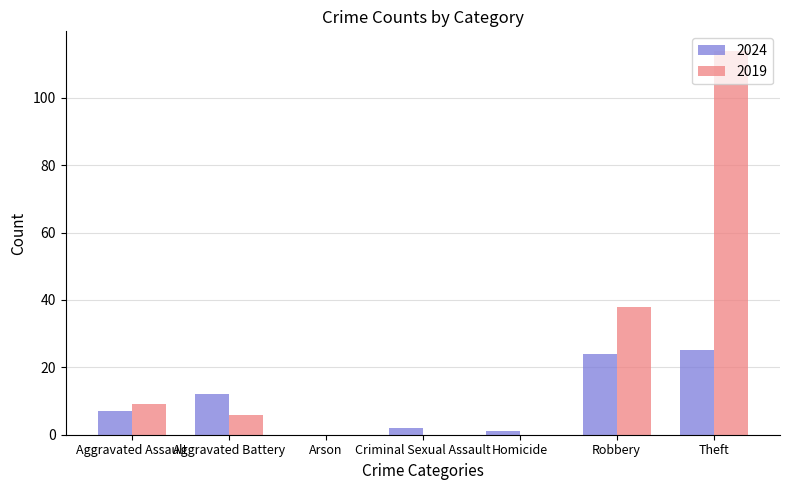

The value of 2019 at Criminal Sexual Assault is -76. True or false?

False